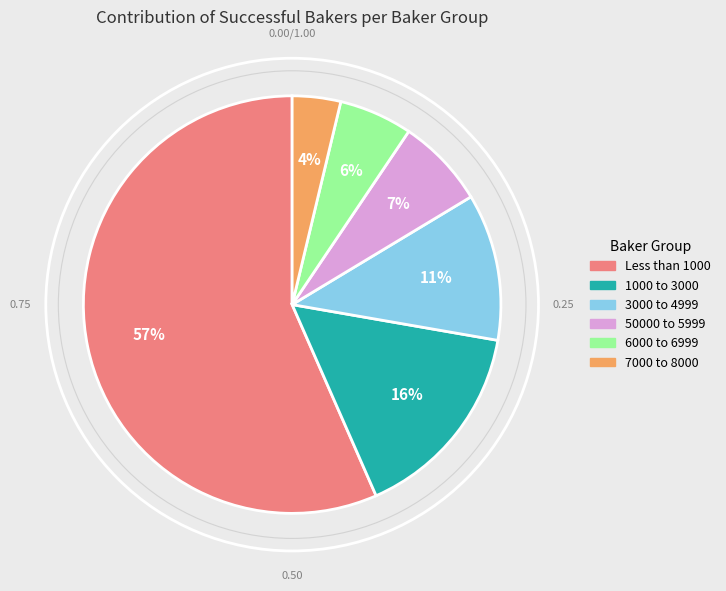

Does any single category account for the majority?

Yes